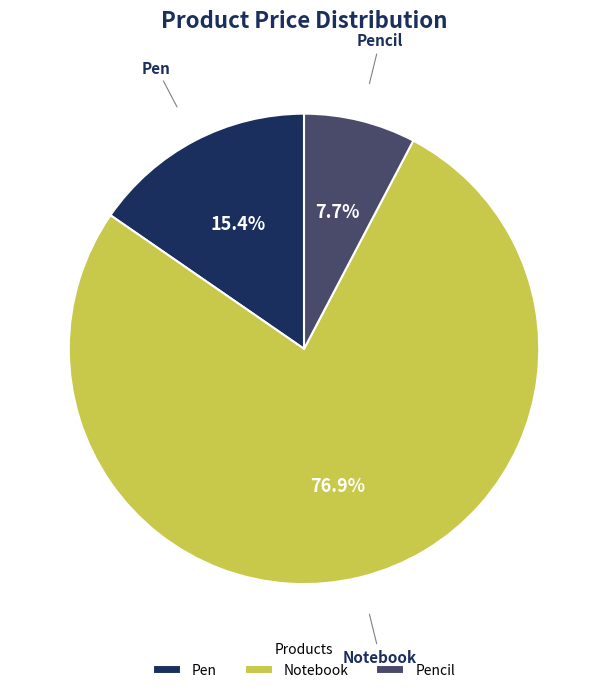

To the nearest percent, what is the difference between the Notebook and Pencil slice percentages?

69%